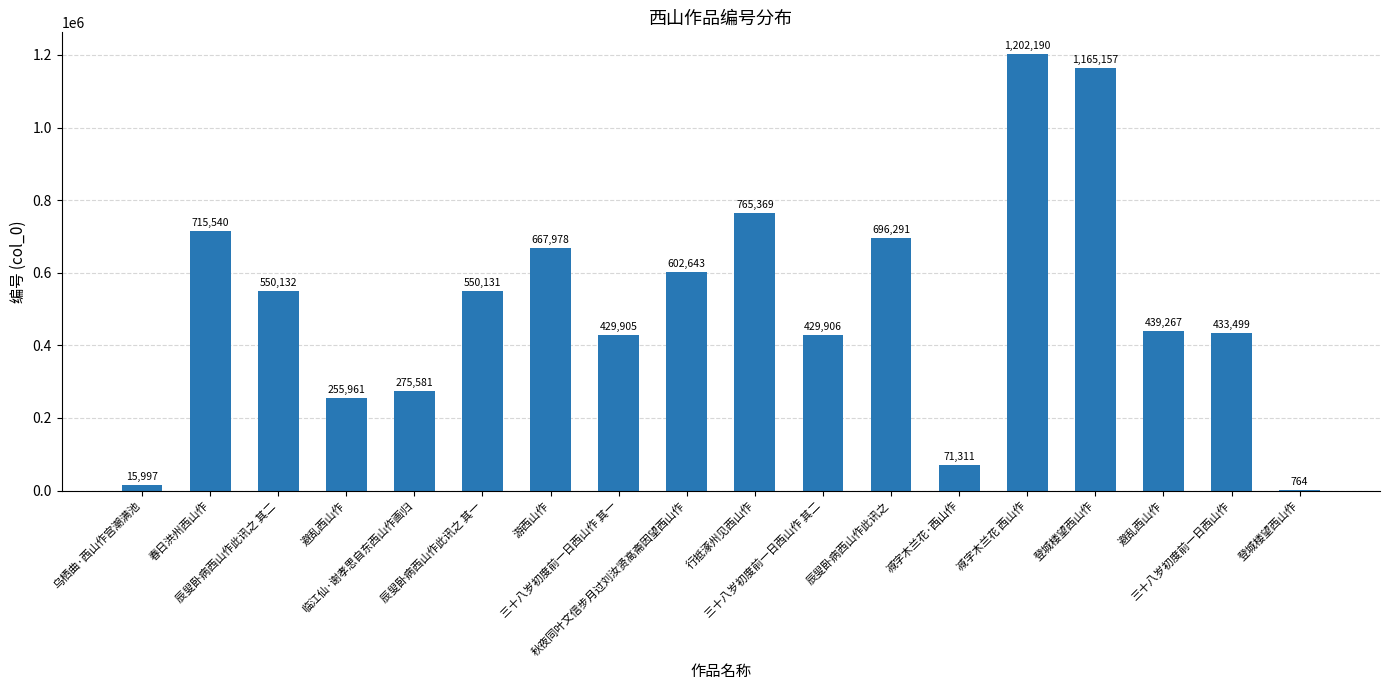

Are the bars horizontal?

No